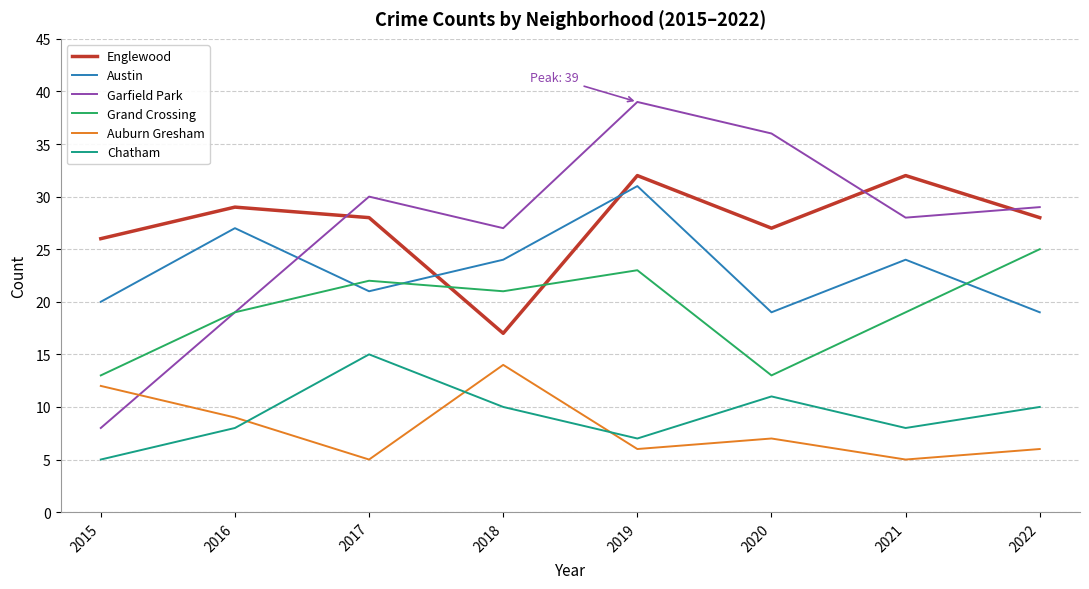

What is the maximum value shown in the chart?

39